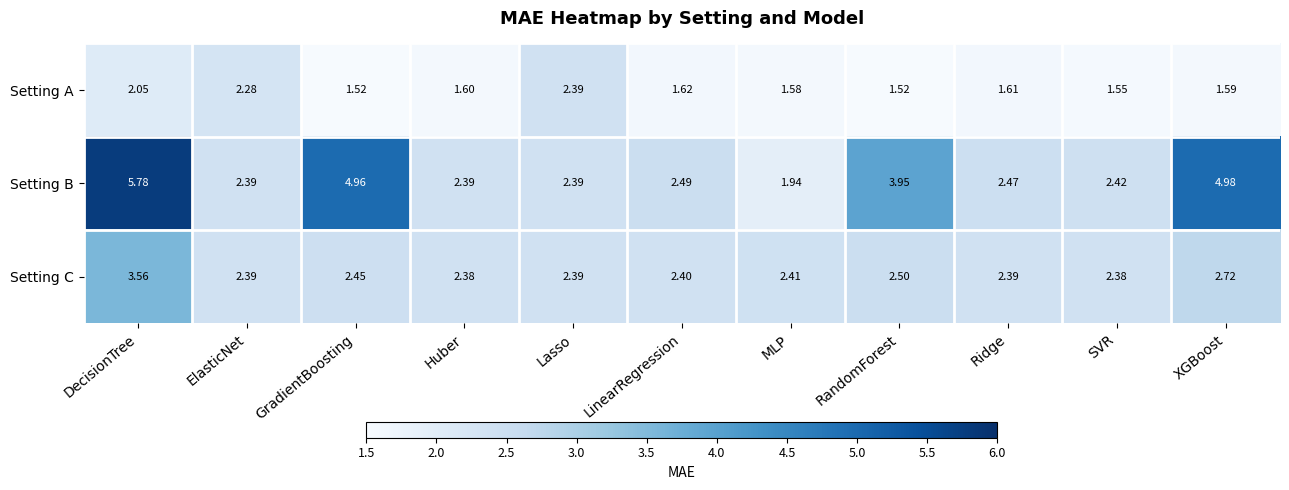

Between Ridge and XGBoost, which series saw the biggest shift?

Setting B